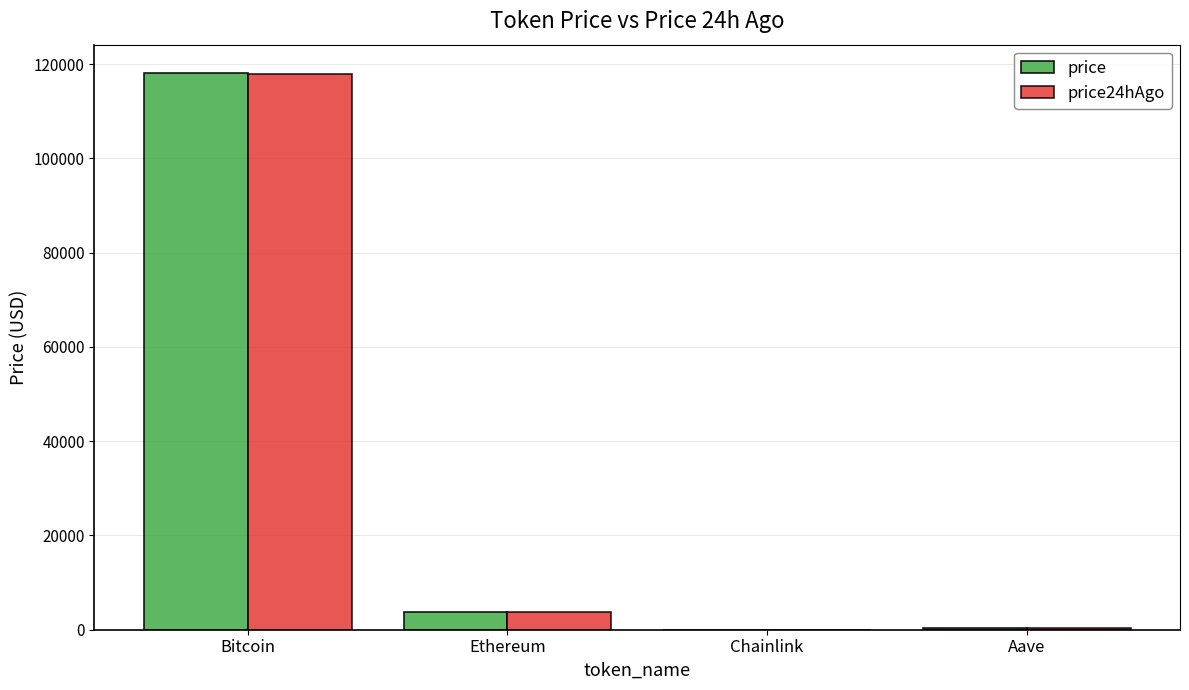

Are the bars horizontal?

No